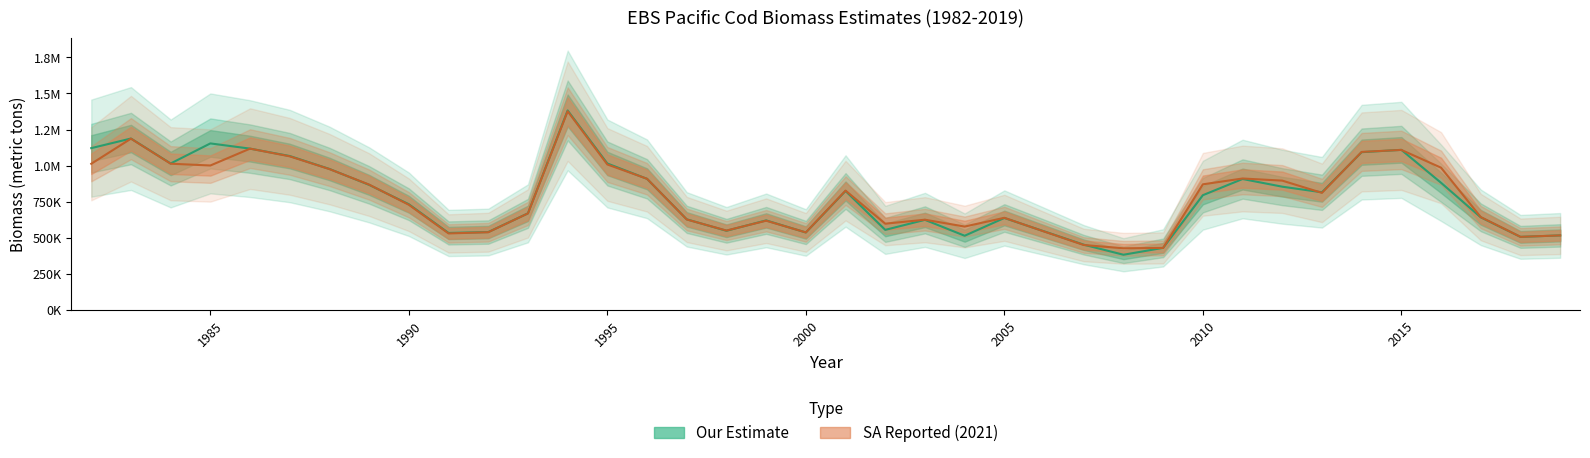

Is the value of Our Estimate at 1998 greater than the value of SA Reported at 1998?

No